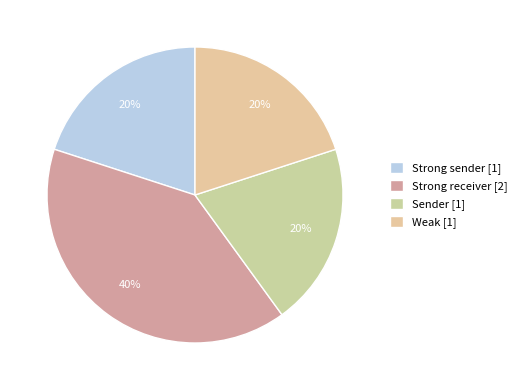

True or false: Strong sender accounts for 20% of the total.

True